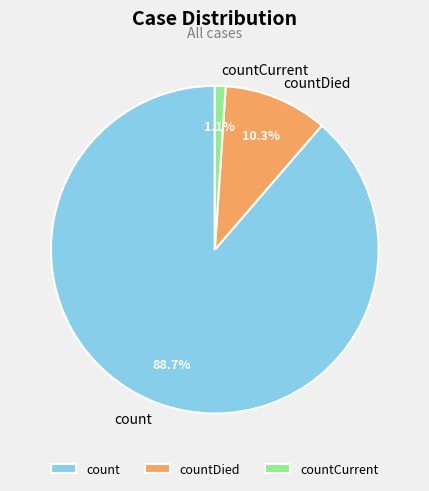

What percentage is the count slice, to the nearest percent?

89%